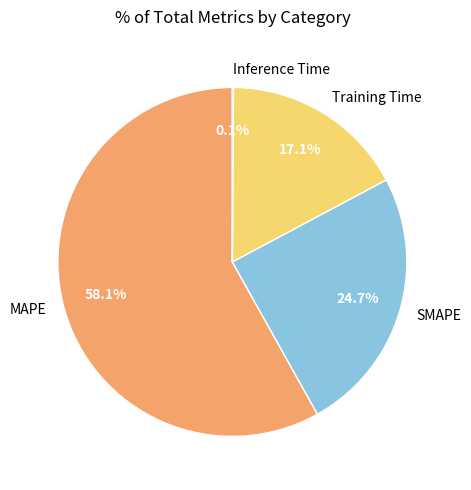

To the nearest percent, what portion does SMAPE represent?

25%